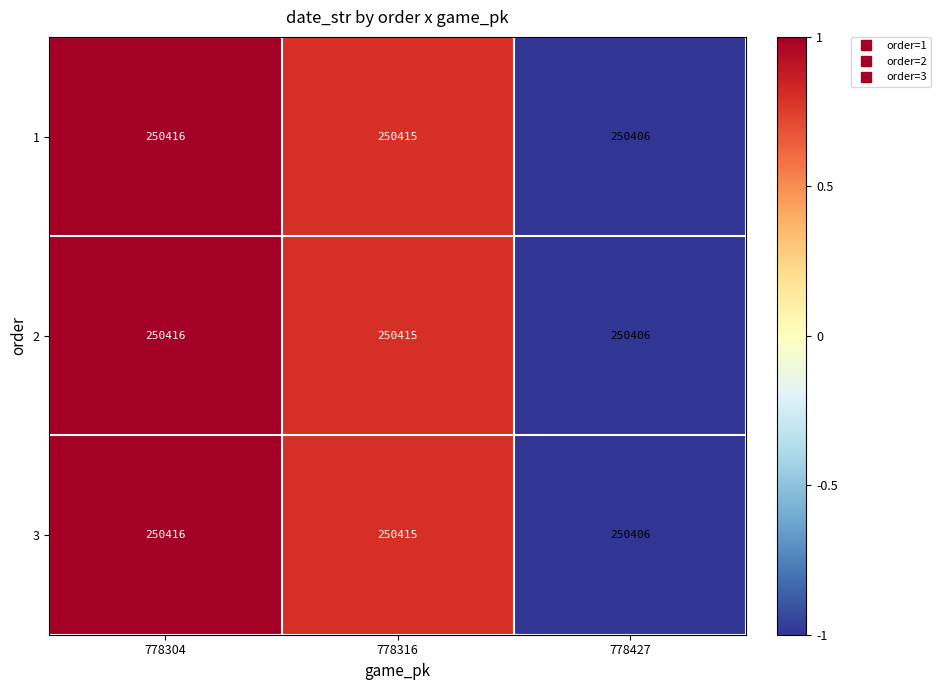

What is the total value across all series at 778304?

751248